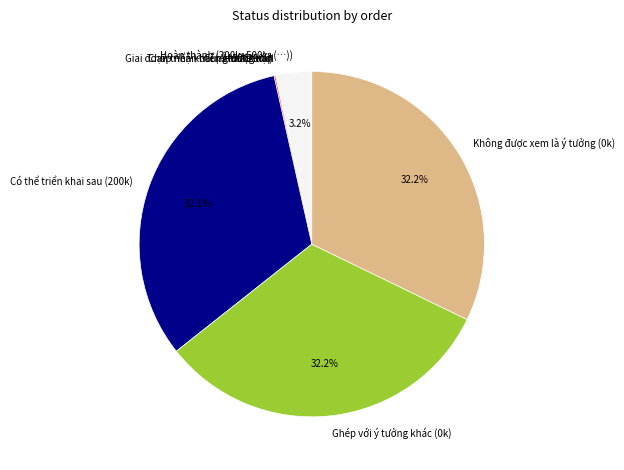

What is the total percentage of Hoàn thành (200k+500k+(…)) and Không được xem là ý tưởng (0k)?

35.4%